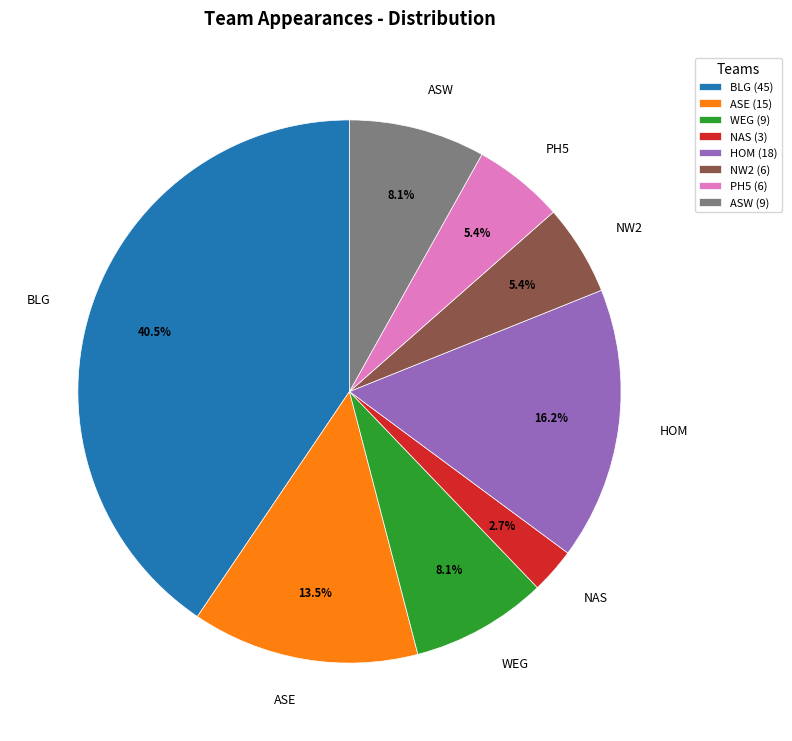

How many segments does this pie chart have?

8